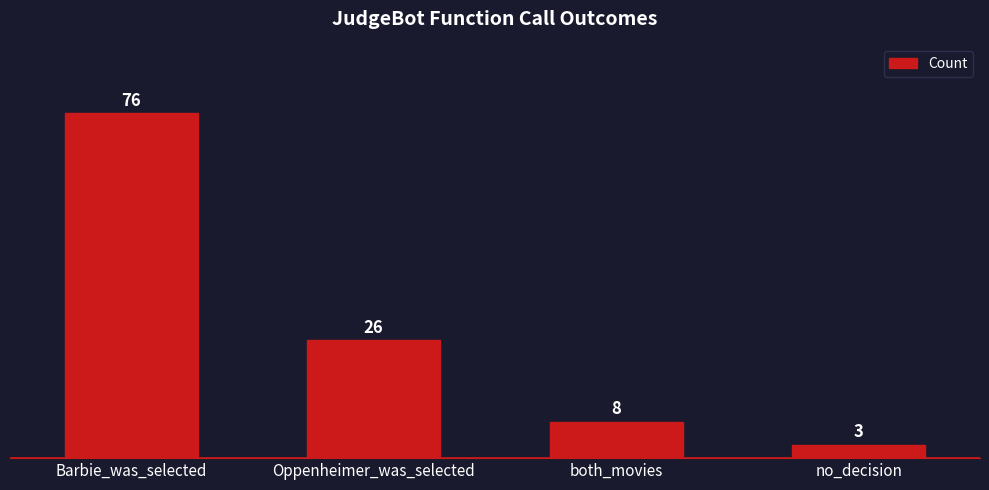

Where does the data first go above 26?

Barbie_was_selected